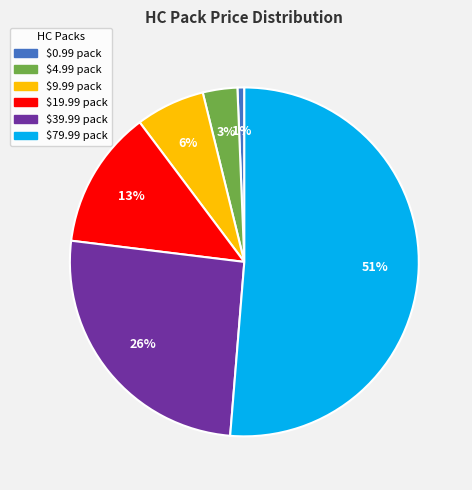

Is there any slice that represents more than half of the pie?

Yes